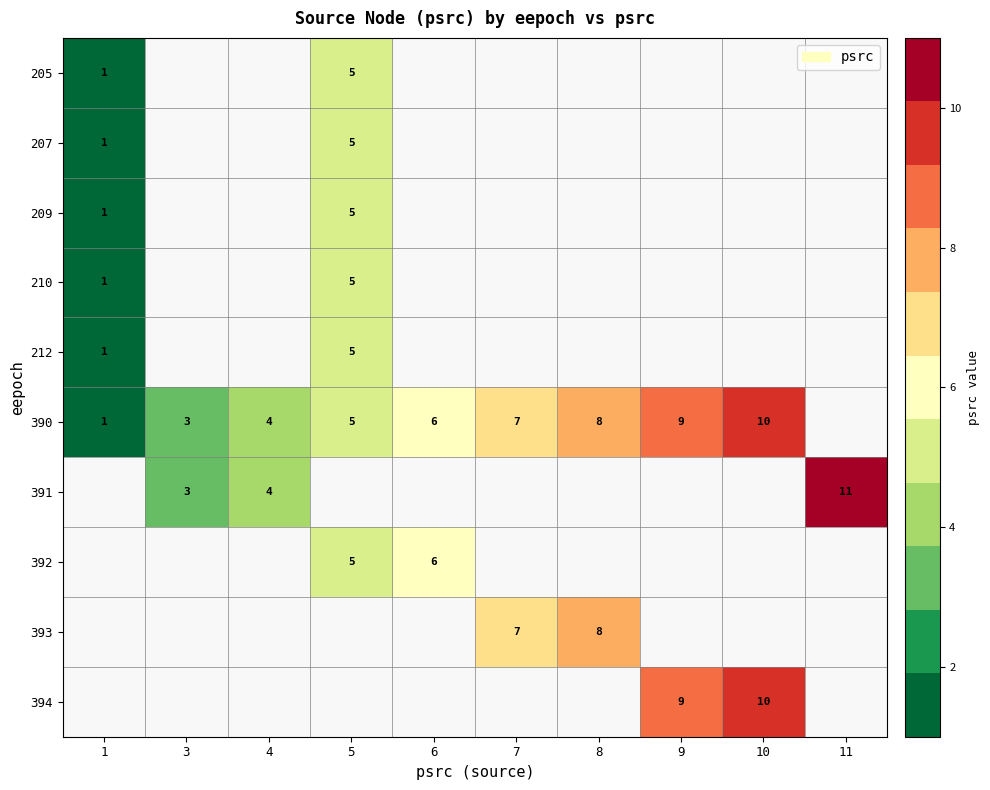

Is the value of 391 at 11 greater than the value of 390 at 5?

Yes